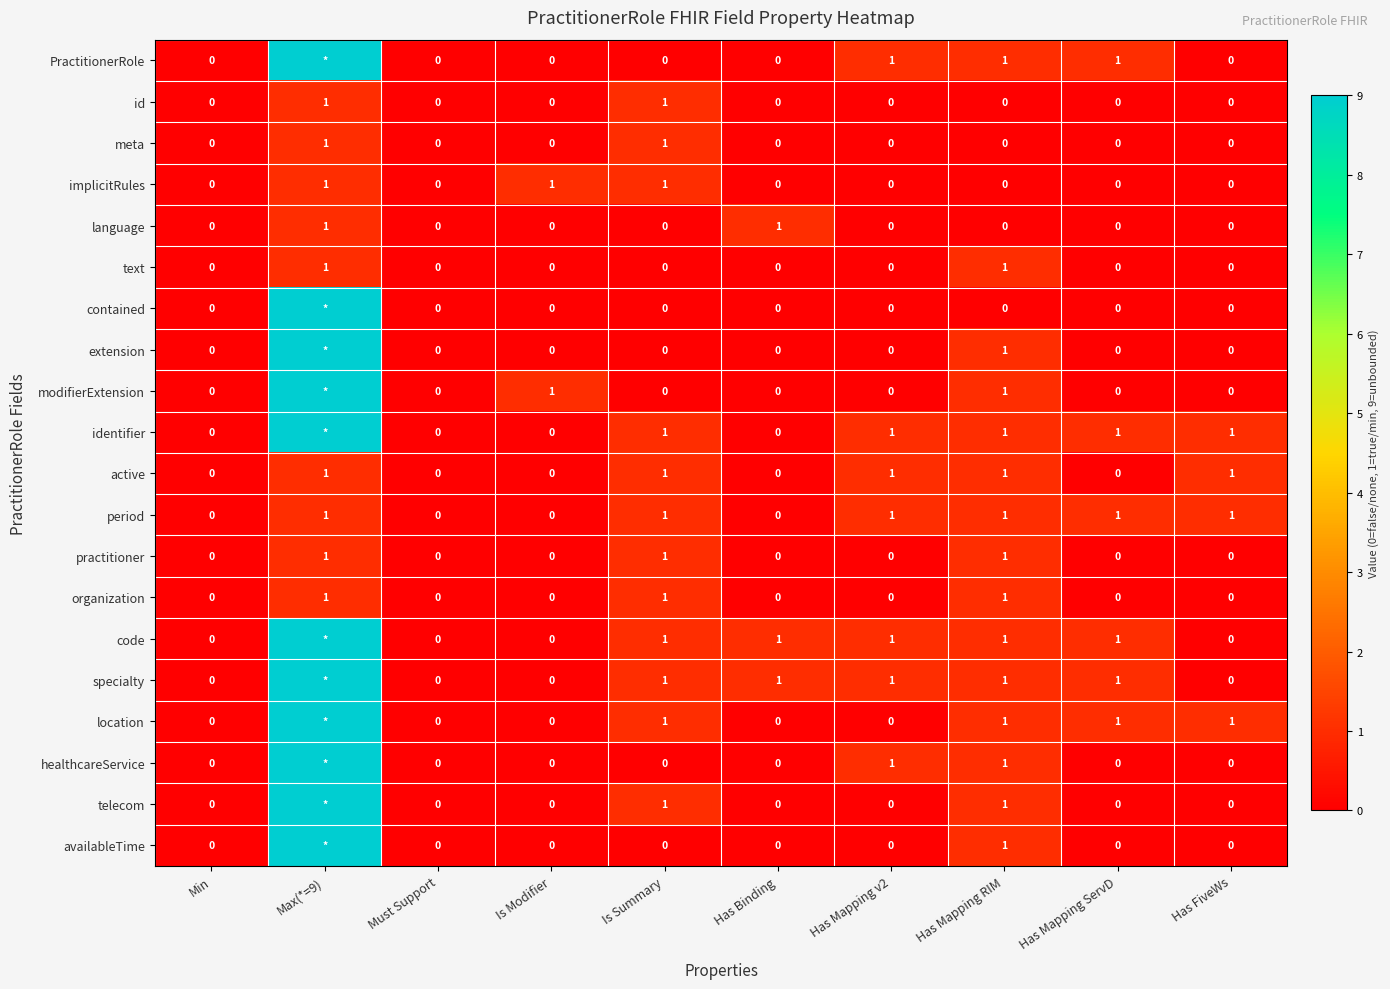

What is the total value across all series at Is Summary?

12